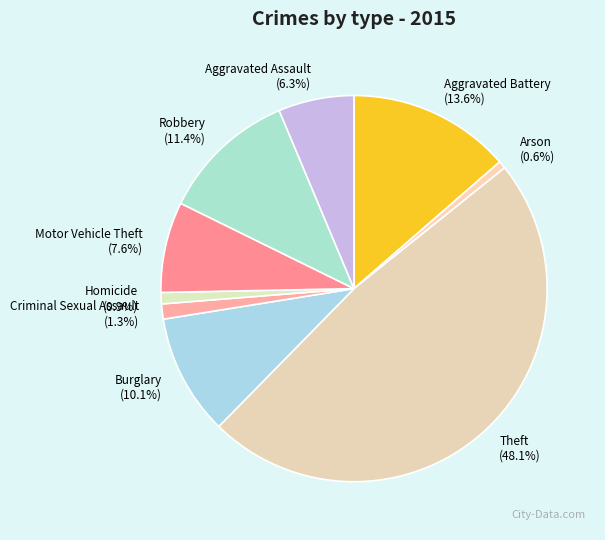

Which has a higher value, Theft or Aggravated Assault?

Theft